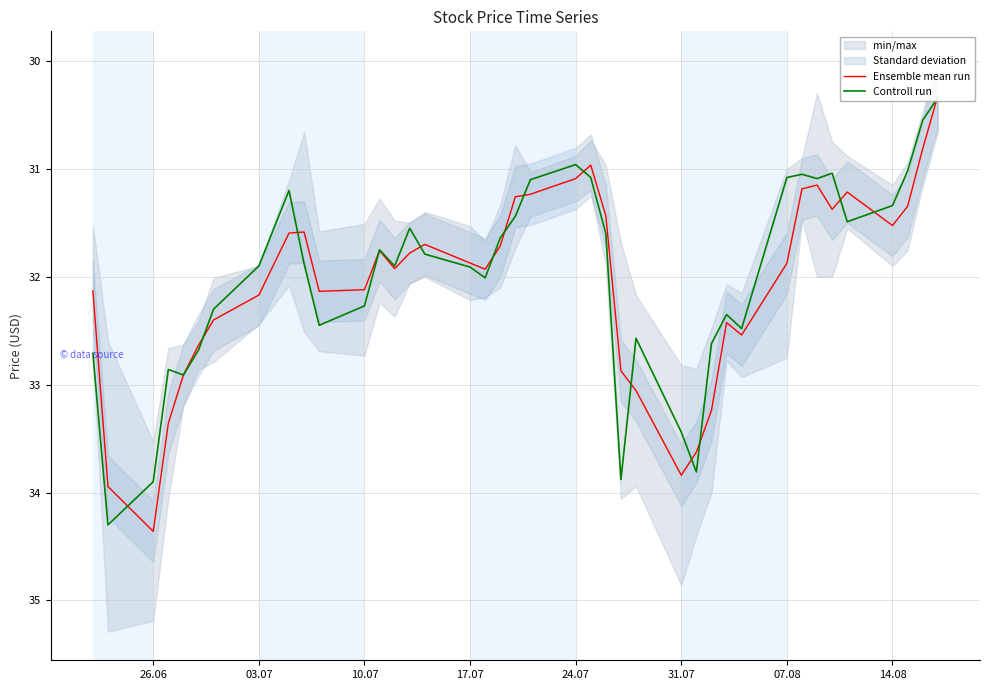

How many data points does each series have?

40